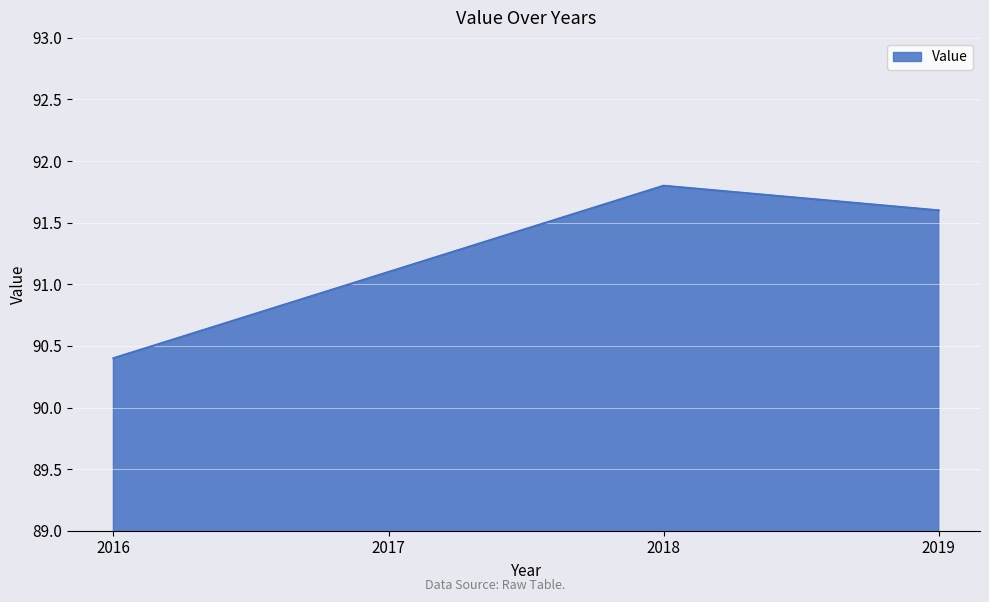

How many interior local peaks (higher than both neighbors) does the data have?

1